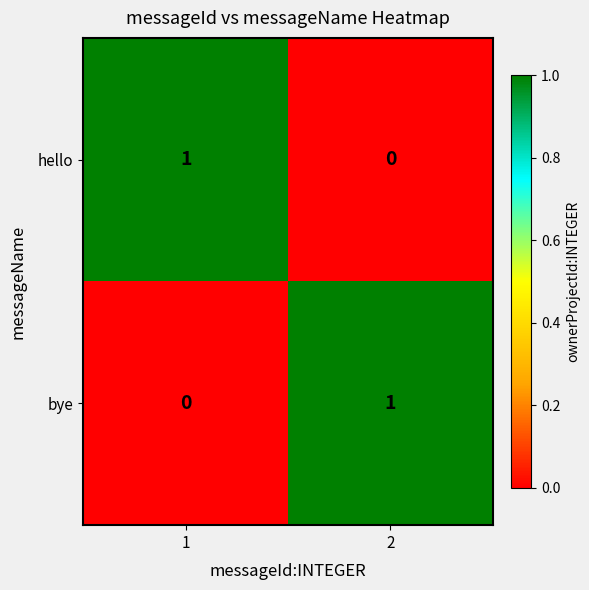

The value of hello at 2 is -1. True or false?

False